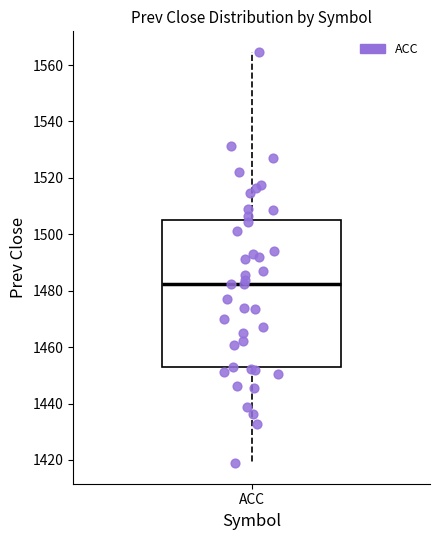

Where is the upper edge of the box for ACC on the y-axis? The values are not printed on the chart, so give them approximately, as read against the axis.

1504